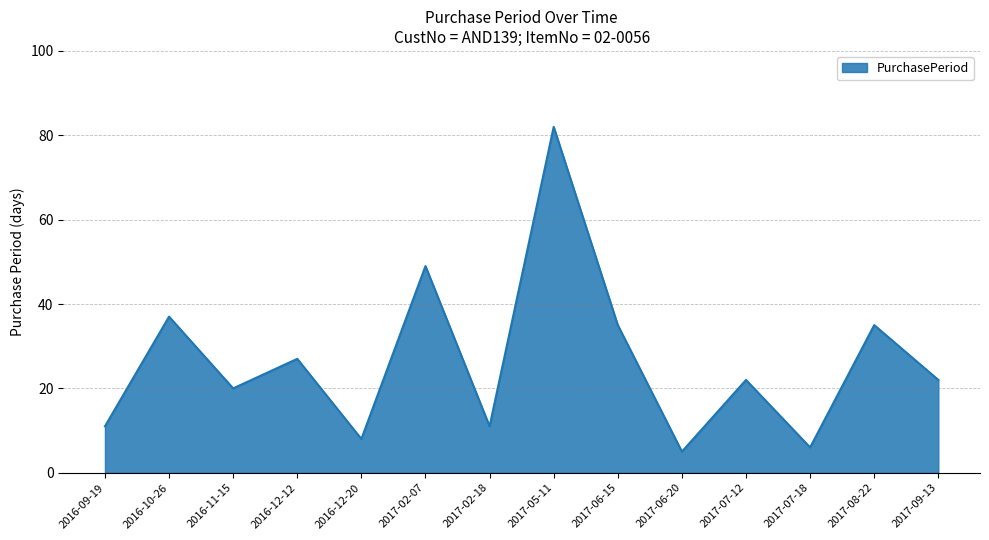

Approximately how many times larger is the value at 2016-11-15 compared to 2017-07-18?

3.3